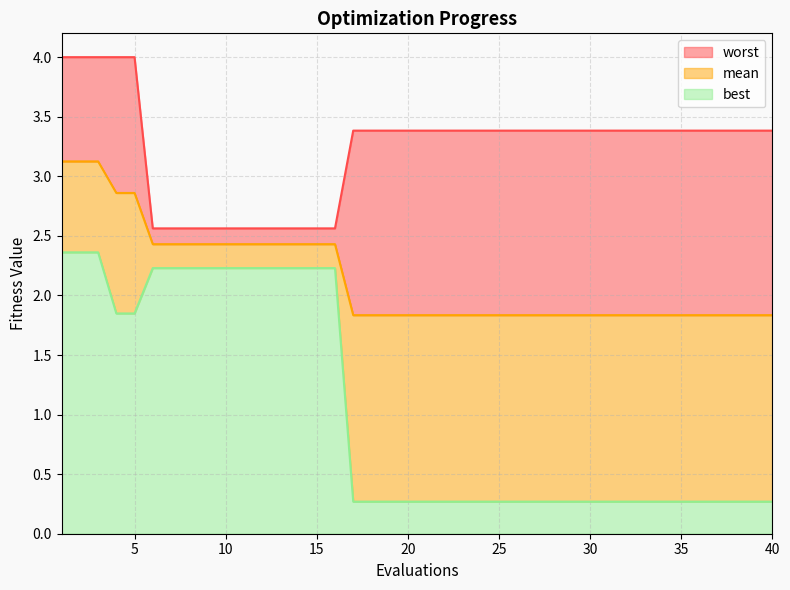

How many lines are shown in the chart?

3